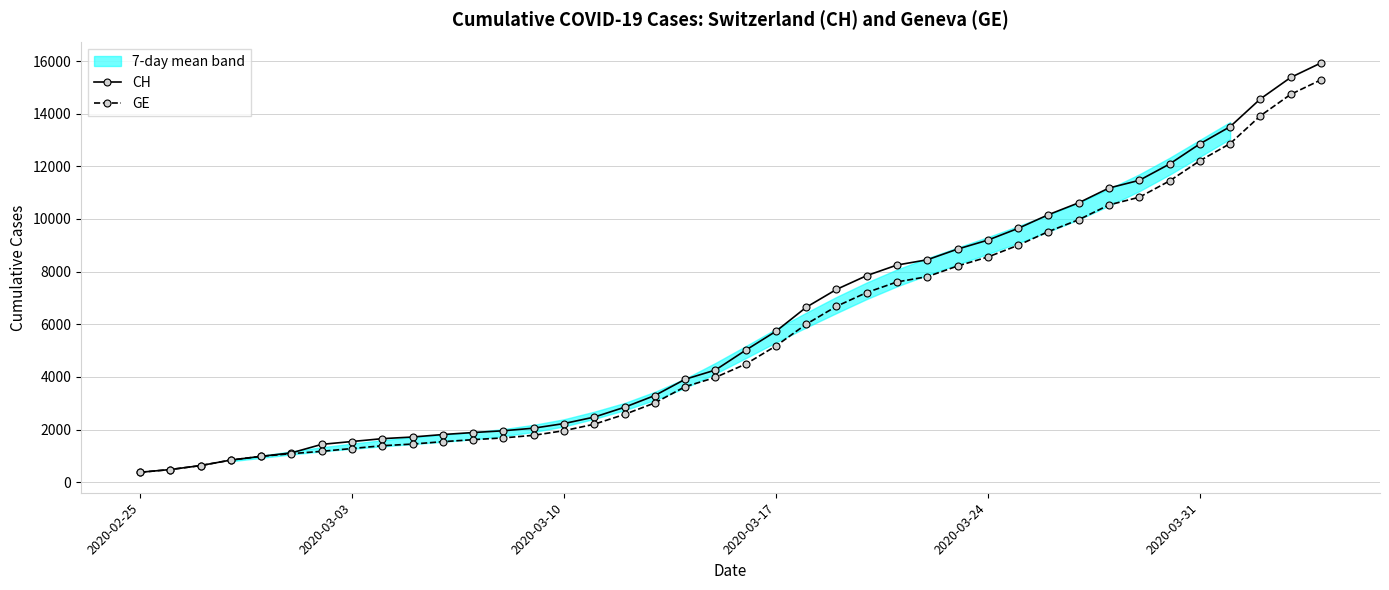

What is the average value of the GE series?

5641